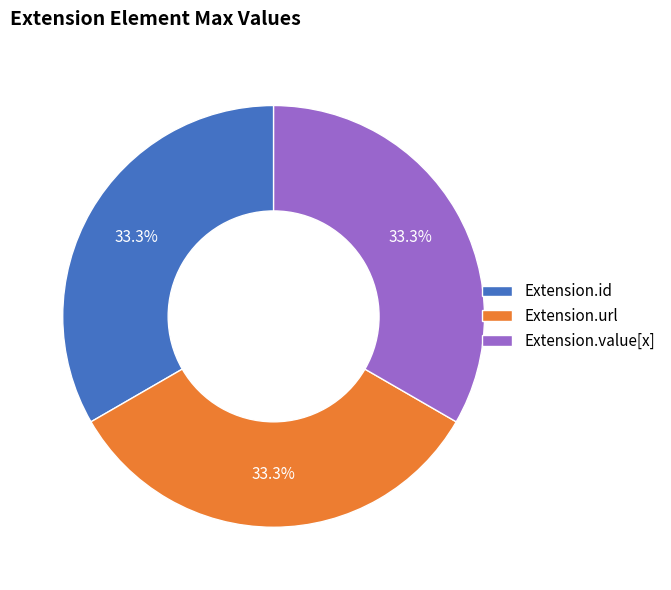

Is there any slice that represents more than half of the pie?

No